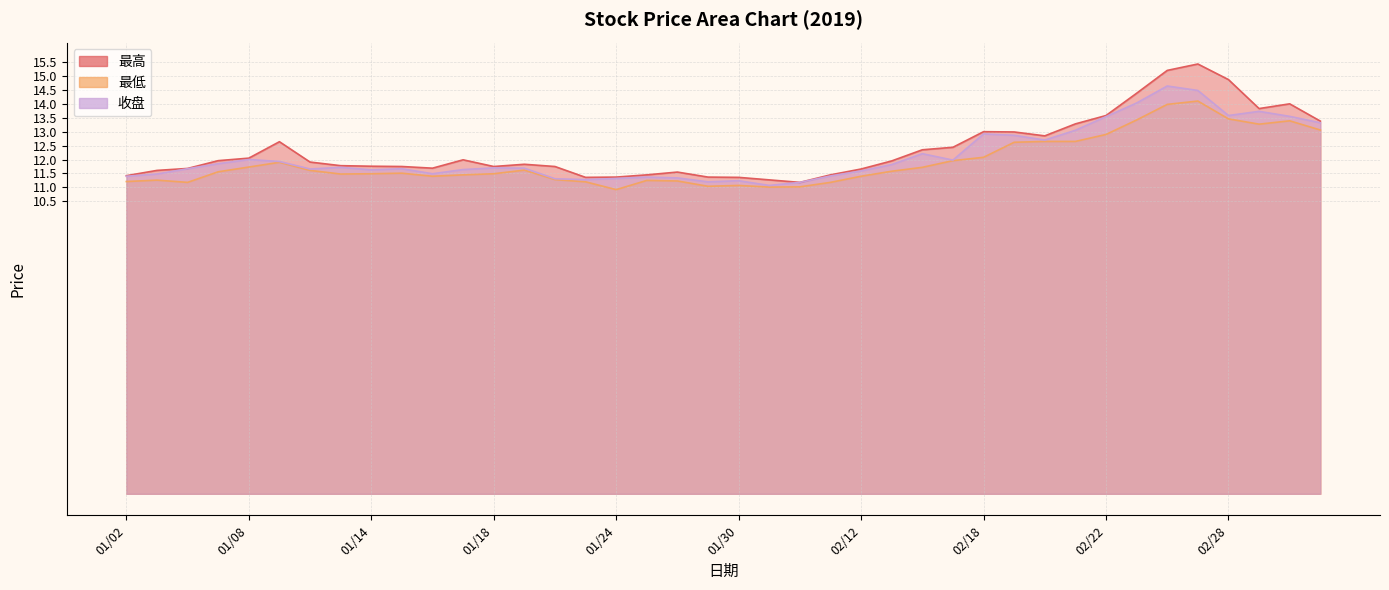

Reading left to right, what are all the values shown in this chart?

最高: 11.4	11.6	11.7	12.0	12.1	12.6	11.9	11.8	11.8	11.8	11.7	12.0	11.8	11.8	11.8	11.4	11.4	11.4	11.6	11.4	11.4	11.3	11.2	11.4	11.7	11.9	12.3	12.4	13.0	13.0	12.8	13.3	13.6	14.4	15.2	15.4	14.9	13.8	14.0	13.4
最低: 11.2	11.3	11.2	11.6	11.7	11.9	11.6	11.5	11.5	11.5	11.4	11.4	11.5	11.6	11.3	11.2	10.9	11.2	11.2	11.0	11.1	11.0	11.0	11.2	11.4	11.6	11.7	12.0	12.1	12.6	12.7	12.7	12.9	13.4	14.0	14.1	13.5	13.3	13.4	13.1
收盘: 11.4	11.5	11.7	11.8	12.0	11.9	11.7	11.7	11.6	11.7	11.5	11.6	11.7	11.7	11.3	11.3	11.3	11.4	11.3	11.2	11.2	11.1	11.2	11.4	11.6	11.8	12.2	12.0	12.9	12.9	12.7	13.1	13.5	14.0	14.6	14.5	13.6	13.7	13.6	13.3